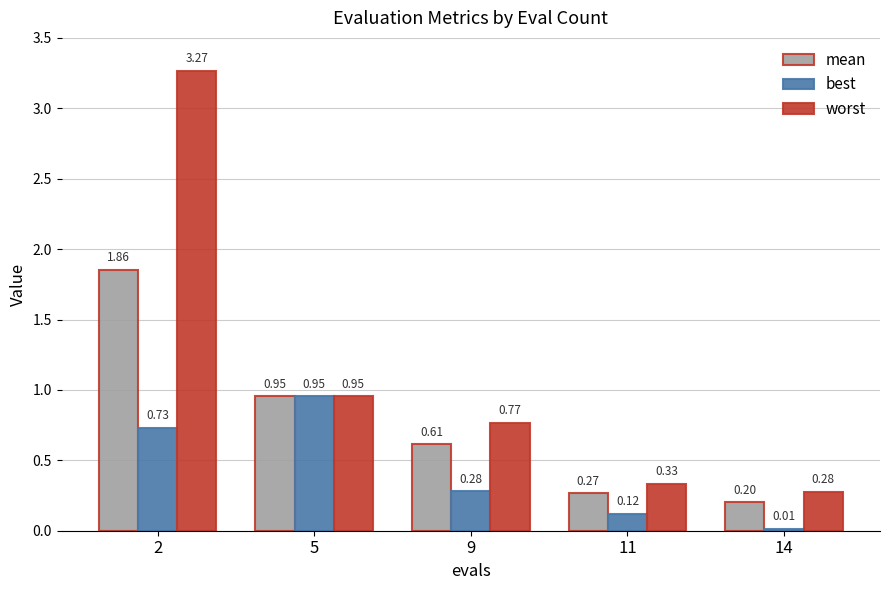

Rank the series by their average value, from highest to lowest.

worst, mean, best